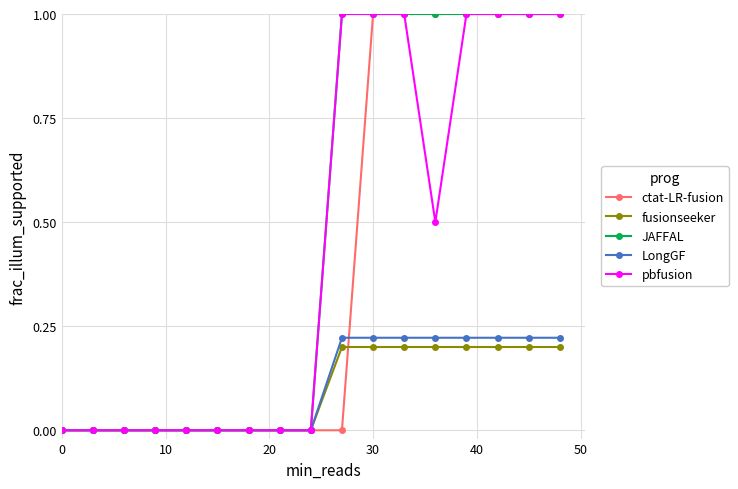

What is the average value of the ctat-LR-fusion series?

0.4